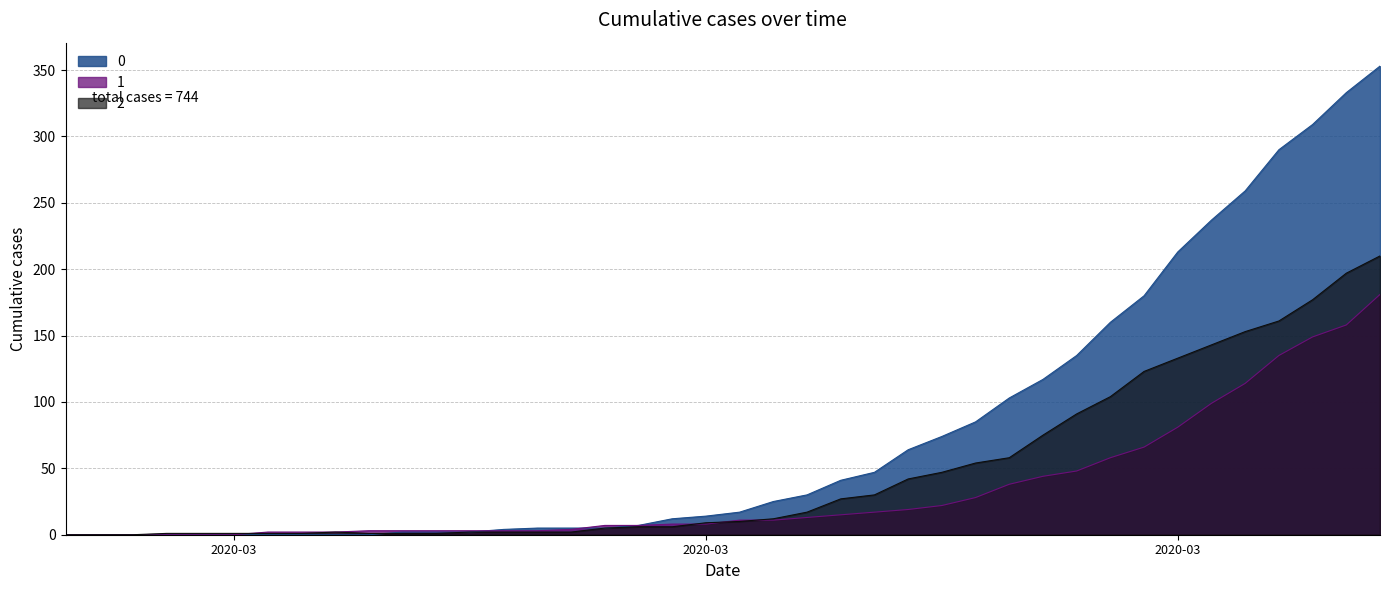

The 1 series shows 1 at 9. True or false?

False